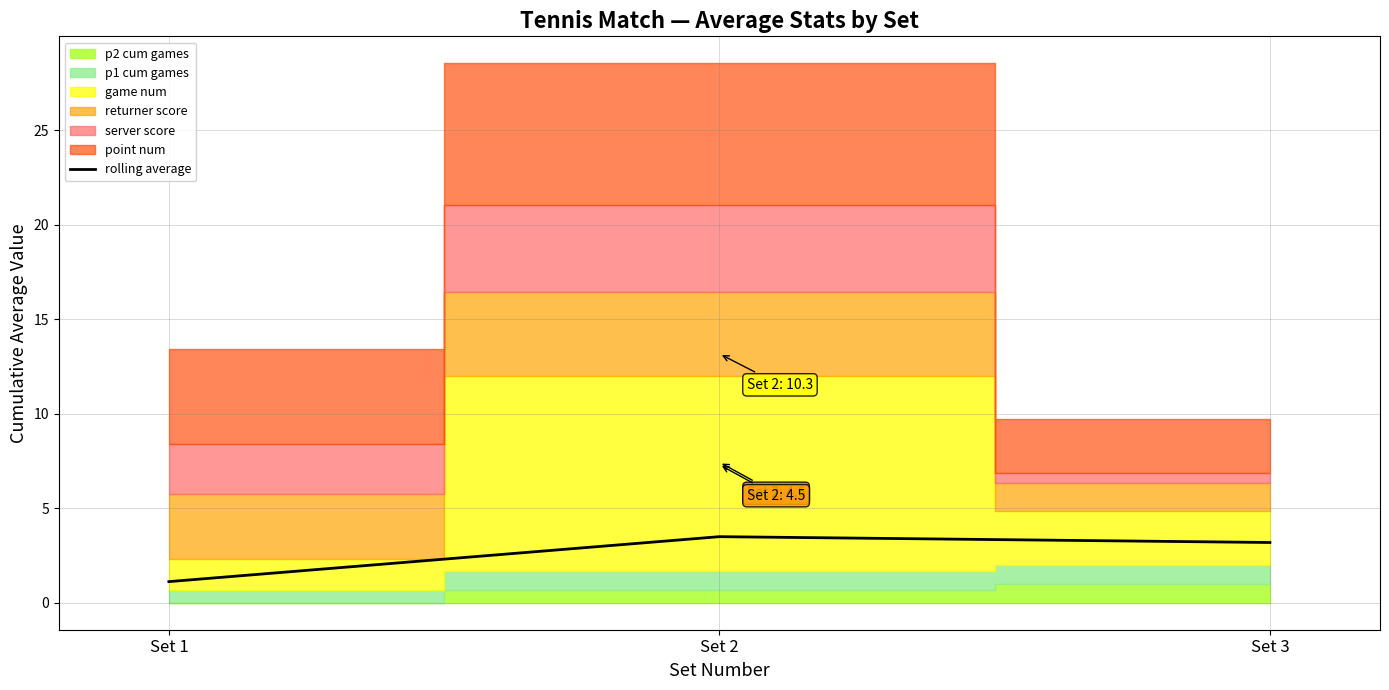

List the labels in order of value, smallest first.

Set 1, Set 3, Set 2